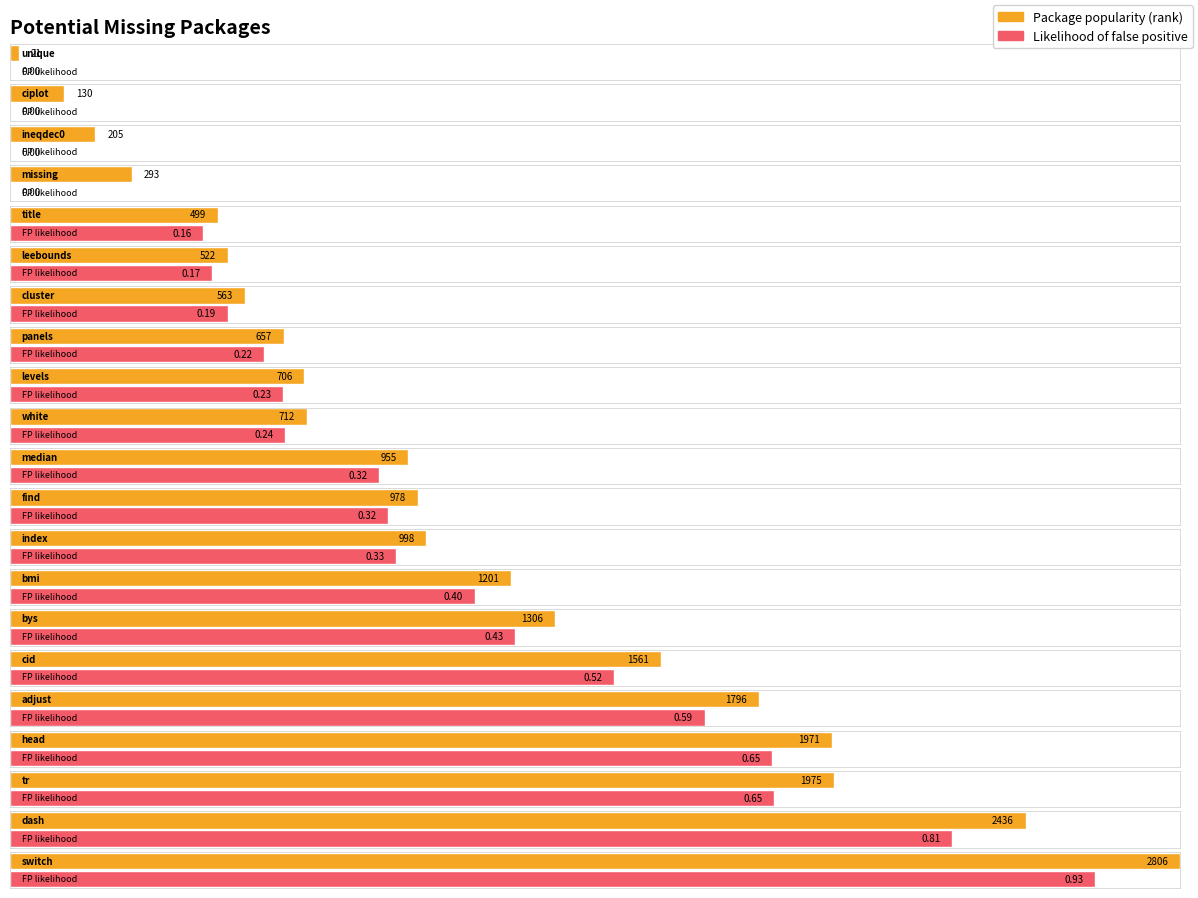

What is the sum of the Likelihood of false positive values at white and levels?

0.5